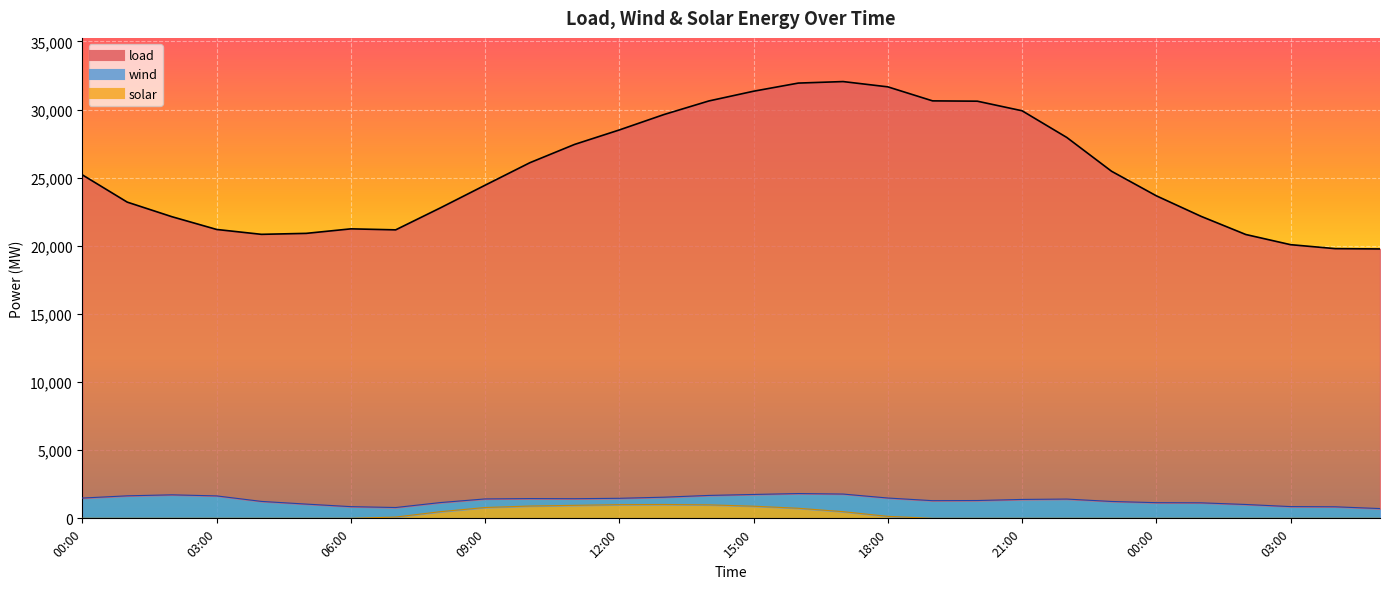

At which label is load line closest to 25916?

10